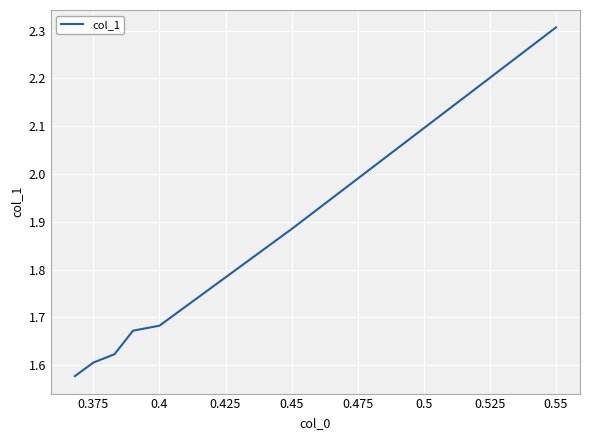

What is the maximum value shown in the chart?

2.3